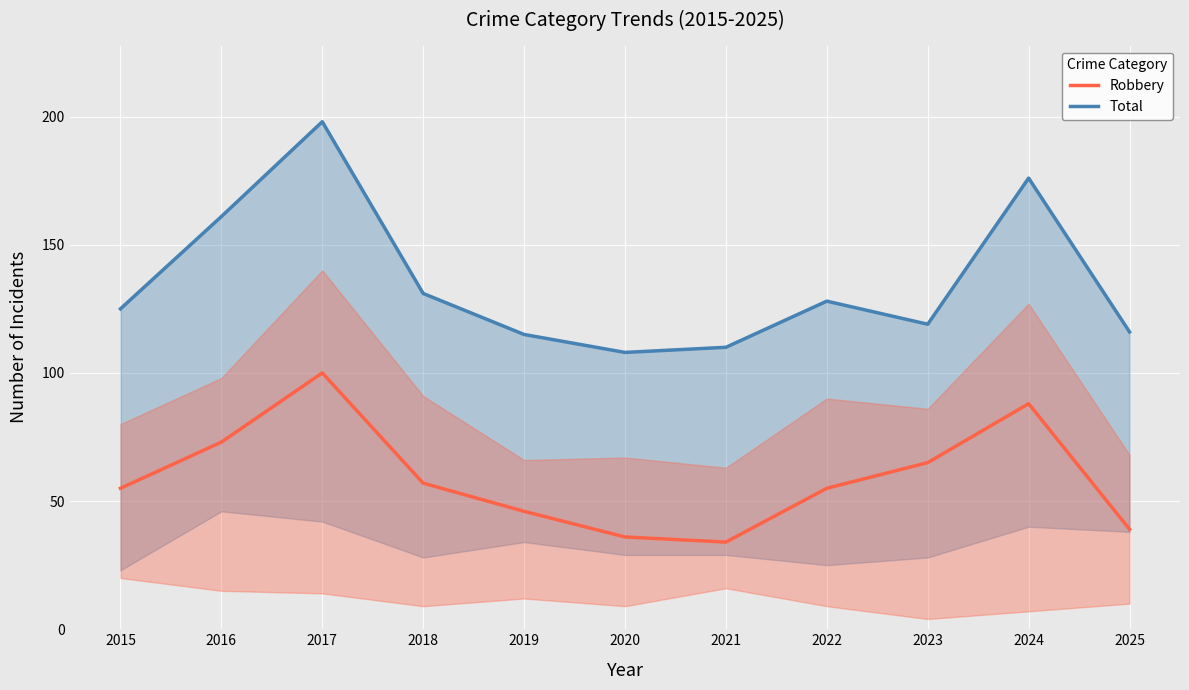

Which series has the largest range (max minus min)?

Total